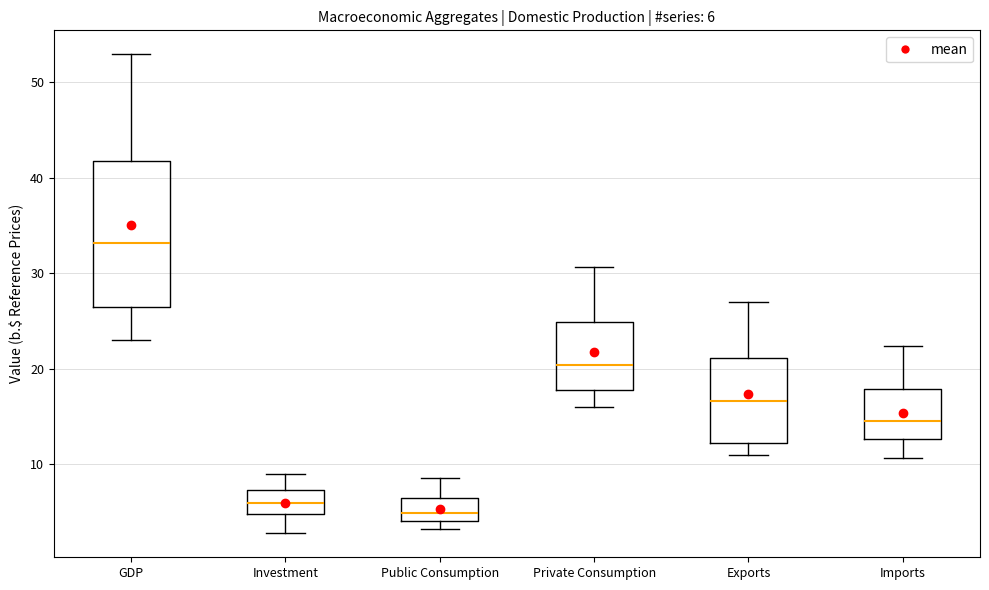

Which box is the tallest, from its lower edge to its upper edge?

GDP